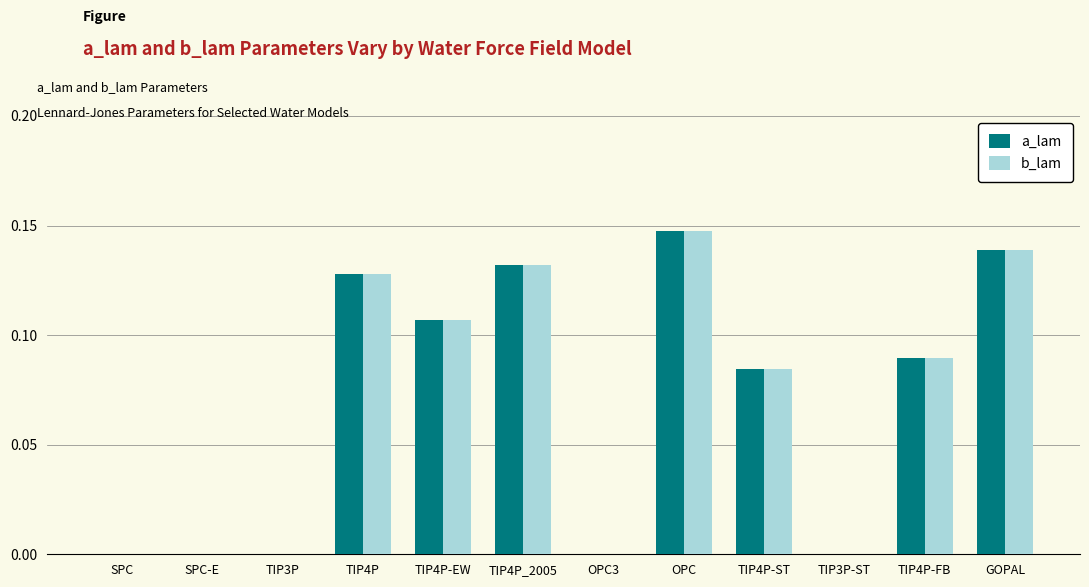

What are all the series names shown in the legend?

a_lam, b_lam